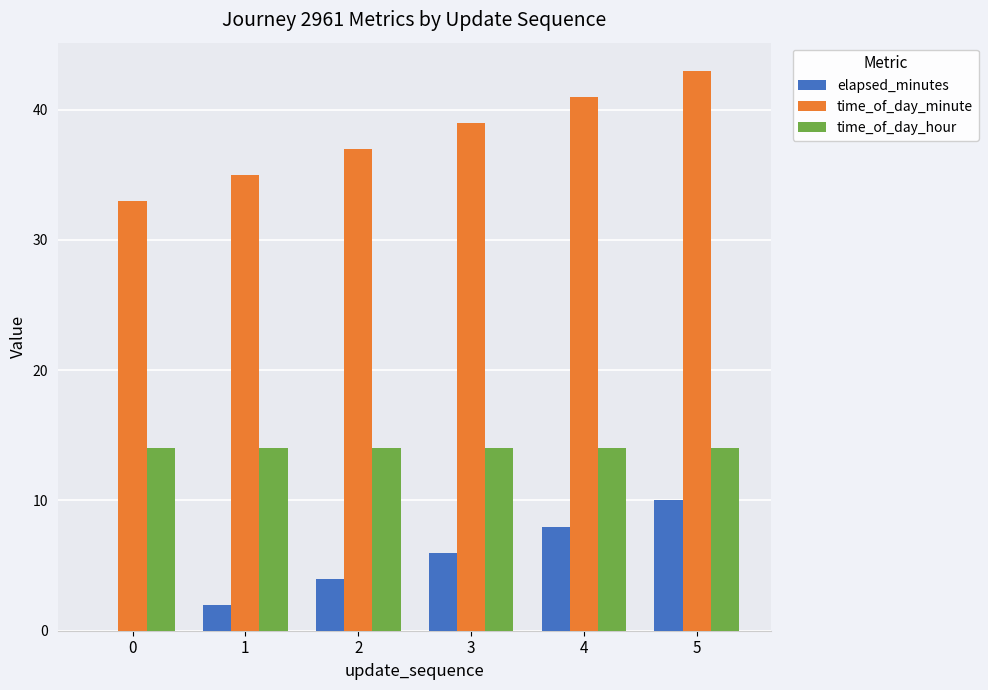

At which category is the sum across all series the highest?

5